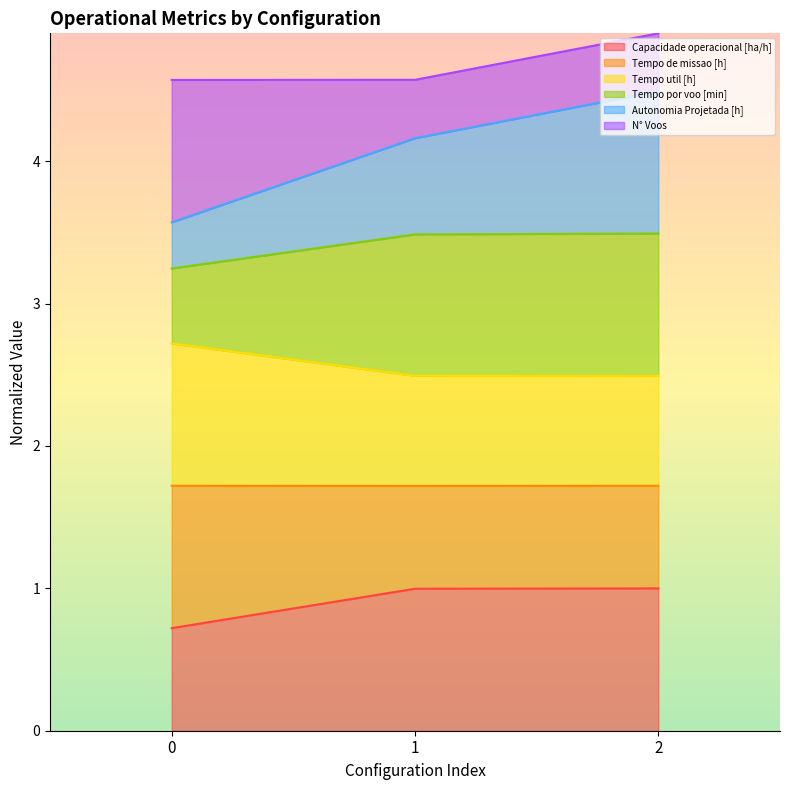

How many lines are shown in the chart?

6